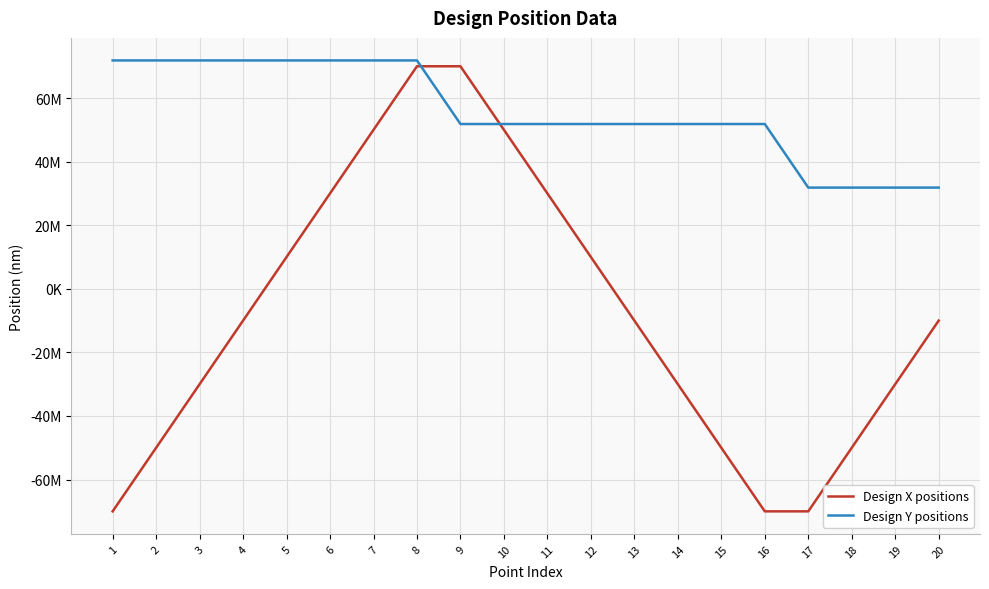

Reading right to left, extract all data points from this chart.

Design X positions: -9997000	-29997000	-49997000	-69997000	-69997000	-49997000	-29997000	-9997000	10003000	30003000	50003000	70003000	70003000	50003000	30003000	10003000	-9997000	-29997000	-49997000	-69997000
Design Y positions: 31839000	31839000	31839000	31839000	51839000	51839000	51839000	51839000	51839000	51839000	51839000	51839000	71839000	71839000	71839000	71839000	71839000	71839000	71839000	71839000